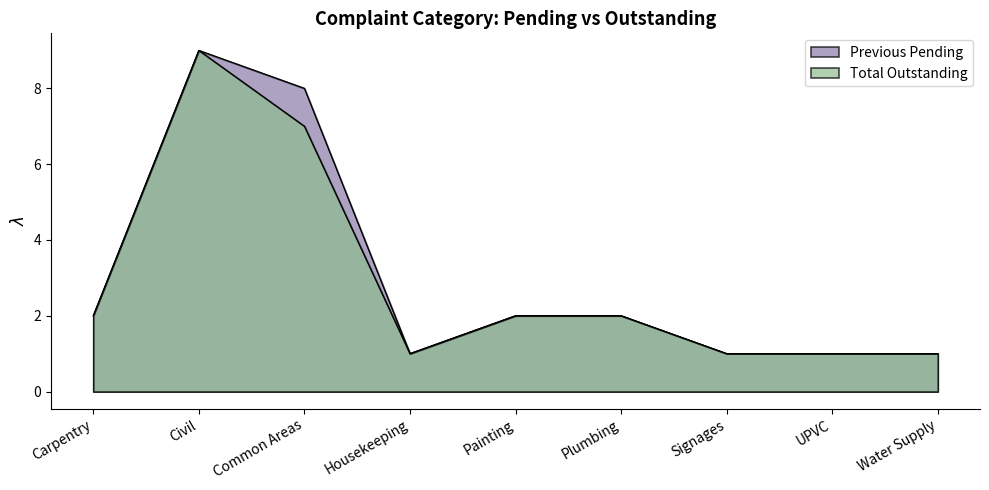

Reading left to right, list all the values displayed in this chart.

Previous Pending: Carpentry=2	Civil=9	Common Areas=8	Housekeeping=1	Painting=2	Plumbing=2	Signages=1	UPVC=1	Water Supply=1
Total Outstanding: Carpentry=2	Civil=9	Common Areas=7	Housekeeping=1	Painting=2	Plumbing=2	Signages=1	UPVC=1	Water Supply=1